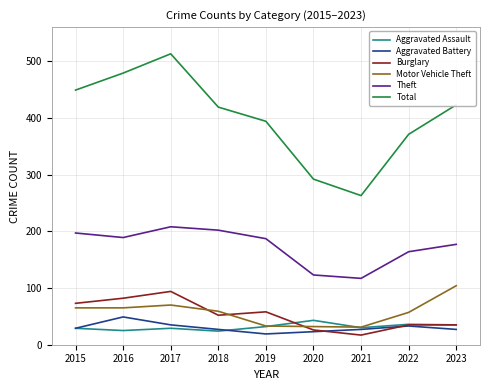

Read the Total value at 2017, to the nearest 5.

515